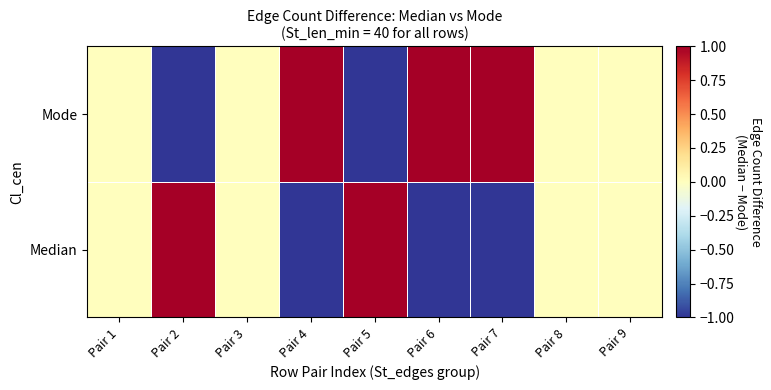

Reading left to right, transcribe all the data shown in this chart.

Median: Pair 1=0	Pair 2=1	Pair 3=0	Pair 4=-1	Pair 5=1	Pair 6=-1	Pair 7=-1	Pair 8=0	Pair 9=0
Mode: Pair 1=0	Pair 2=-1	Pair 3=0	Pair 4=1	Pair 5=-1	Pair 6=1	Pair 7=1	Pair 8=0	Pair 9=0